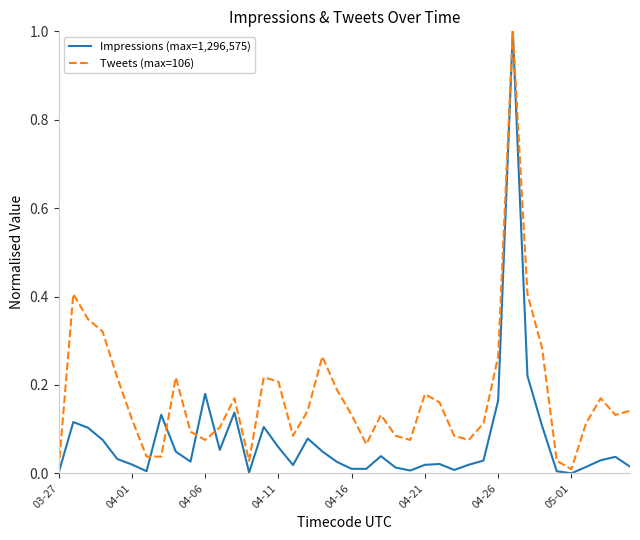

Which series has the largest total across all categories?

Tweets (max=106)